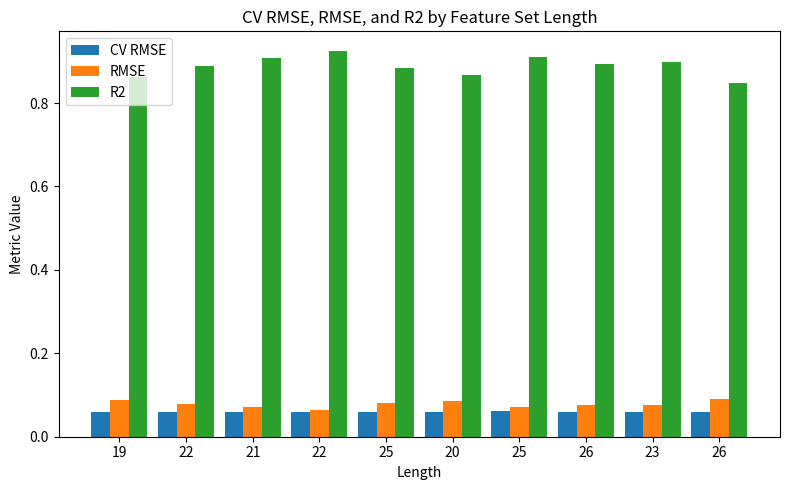

What is the approximate value of R2 at 25?

0.9